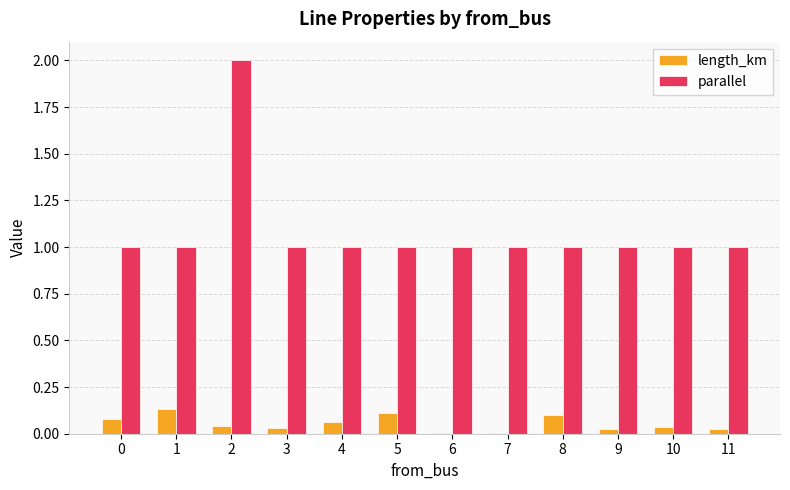

The length_km series shows 0.0 at 9. True or false?

True